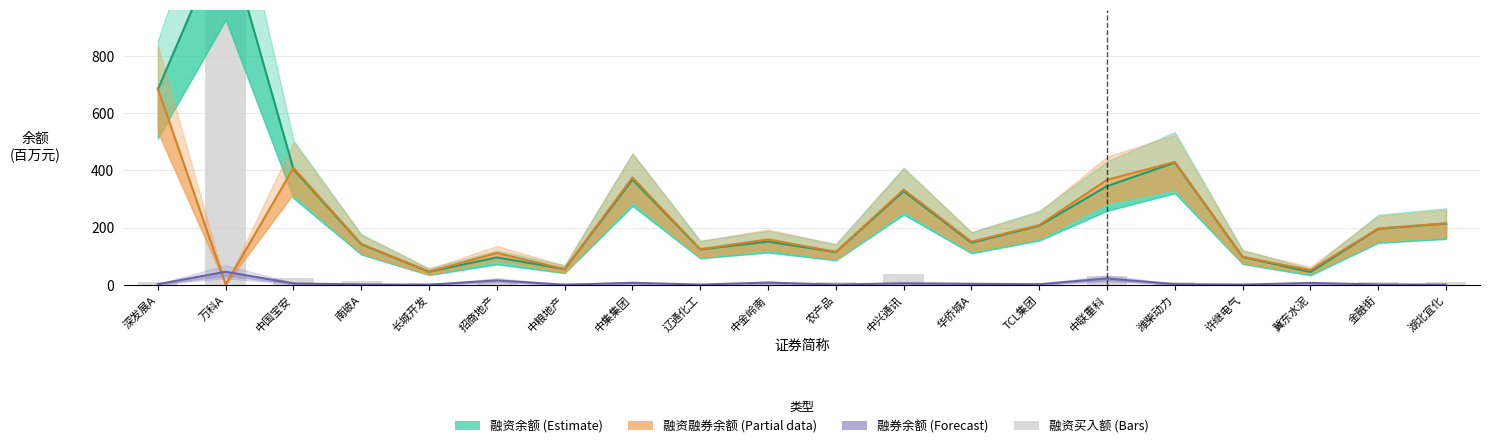

Which series has the largest range (max minus min)?

融资买入额(百万元)